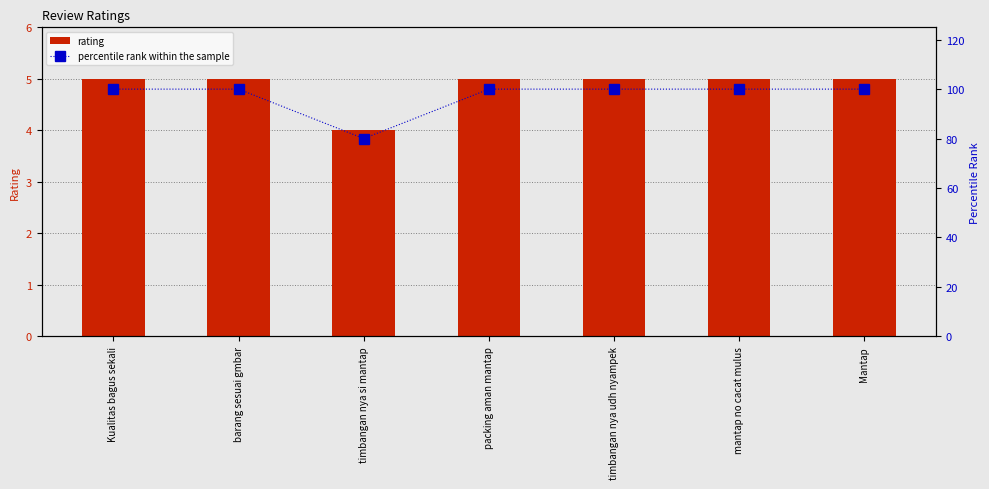

Read the percentile rank within the sample value at Mantap, to the nearest 5.

100